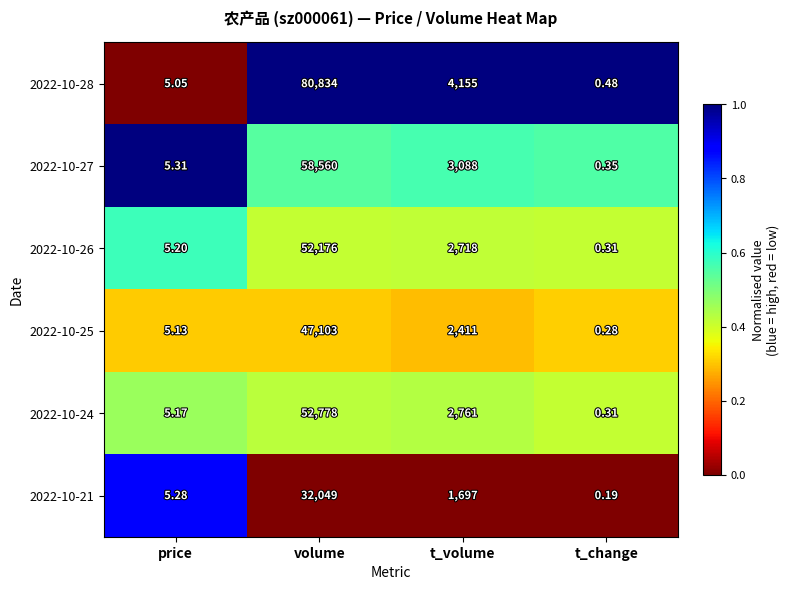

At which category does the chart reach its peak across all series?

volume